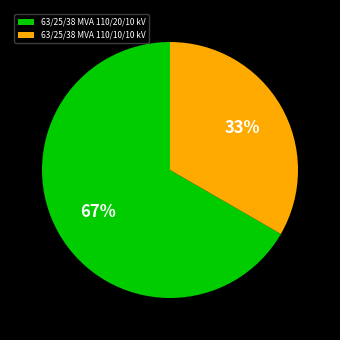

Is there a majority slice in this chart?

Yes